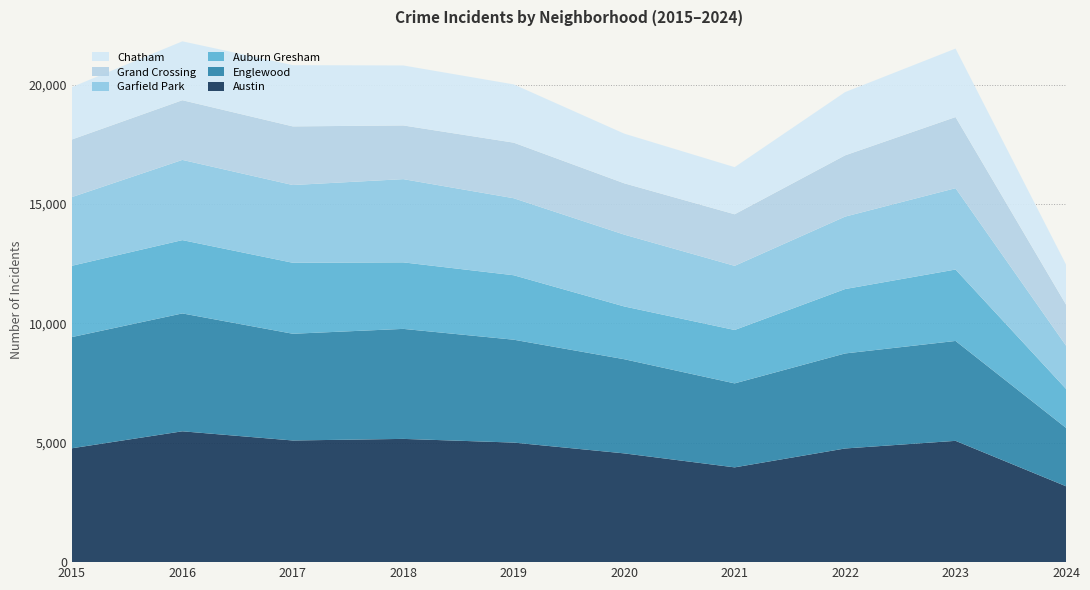

Reading left to right, list all the values displayed in this chart.

Austin: 4770	5481	5096	5163	5008	4556	3970	4761	5081	3179
Englewood: 4658	4938	4471	4608	4310	3945	3518	3981	4185	2446
Auburn Gresham: 2987	3071	2973	2787	2700	2211	2237	2698	2992	1635
Garfield Park: 2877	3360	3257	3486	3226	3009	2687	3034	3407	1812
Grand Crossing: 2413	2500	2456	2249	2328	2149	2160	2566	2979	1720
Chatham: 2195	2467	2566	2513	2441	2081	1974	2650	2869	1678